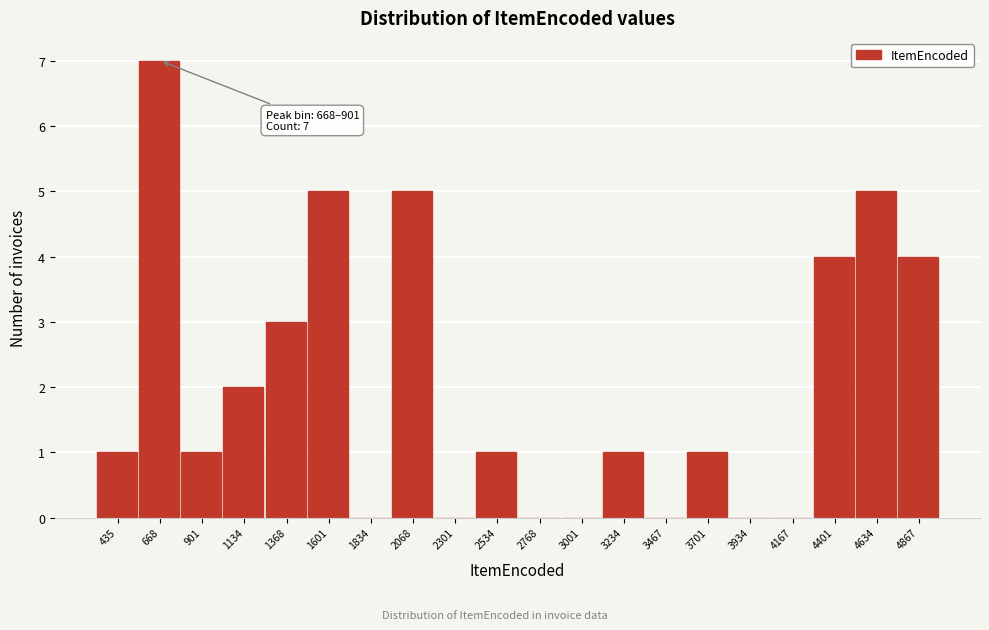

Reading left to right, what are all the values shown in this chart?

435=1	668=7	901=1	1134=2	1368=3	1601=5	1834=0	2068=5	2301=0	2534=1	2768=0	3001=0	3234=1	3467=0	3701=1	3934=0	4167=0	4401=4	4634=5	4867=4